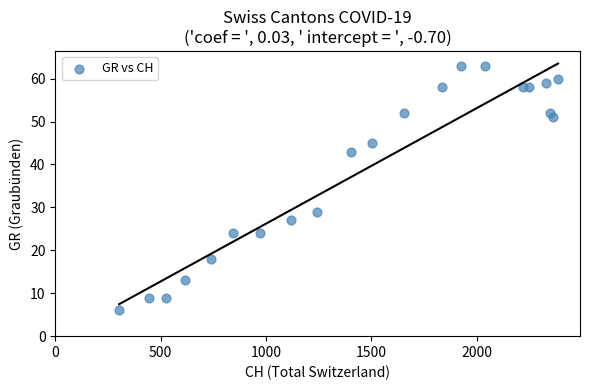

What Y value in the scatter plot is closest to 34?

29